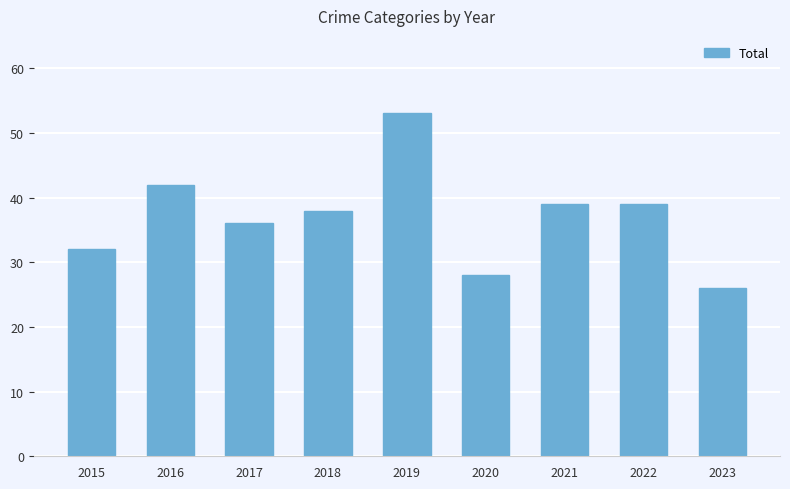

How many categories are shown in the chart?

9